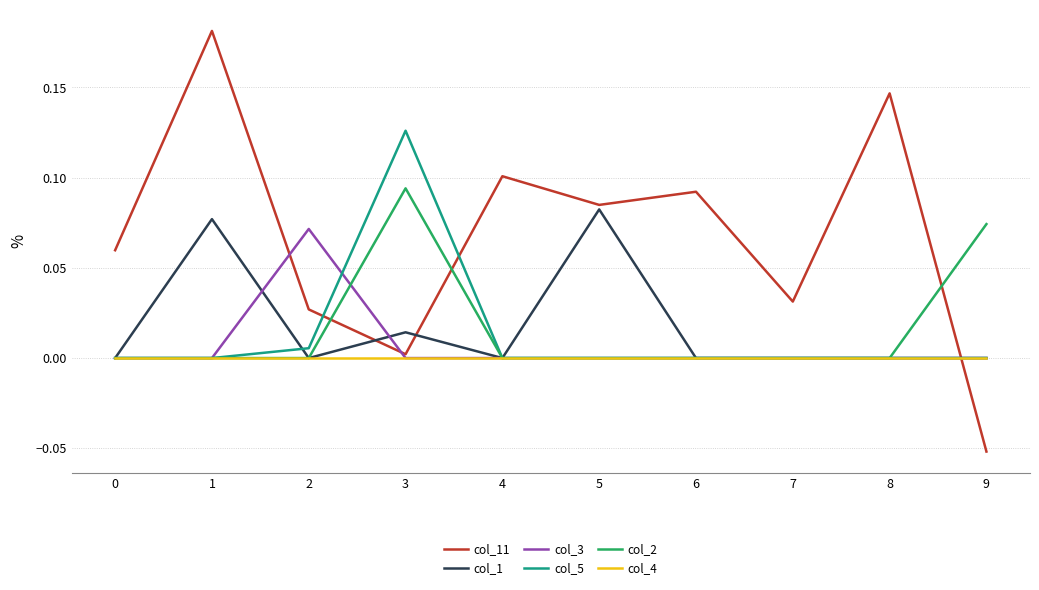

Which series ends up on top after the final intersection of col_11 and col_4?

col_4